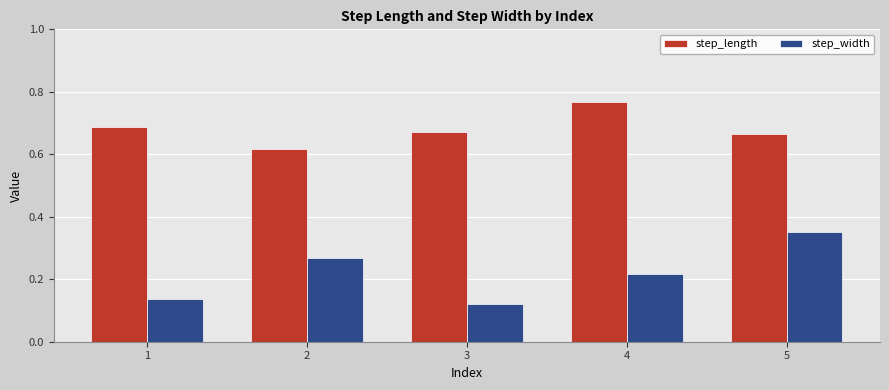

Which category has the lowest value across all series?

3